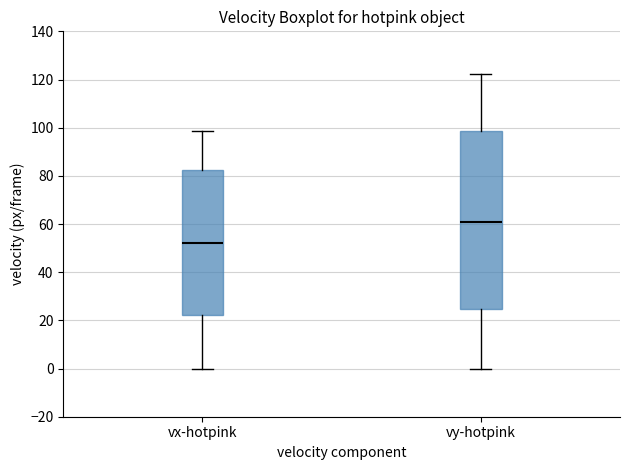

Which box is the tallest, from its lower edge to its upper edge?

vy-hotpink